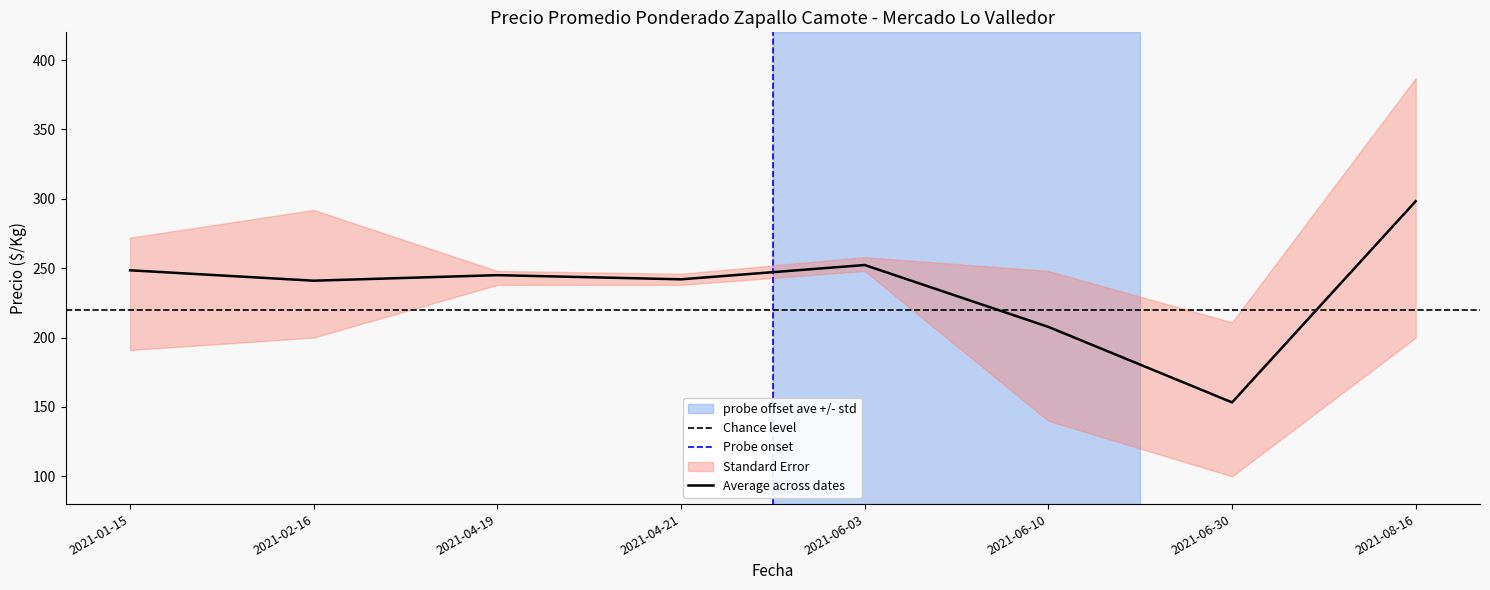

Is it true that Average across dates equals 298.3 at 2021-08-16?

True